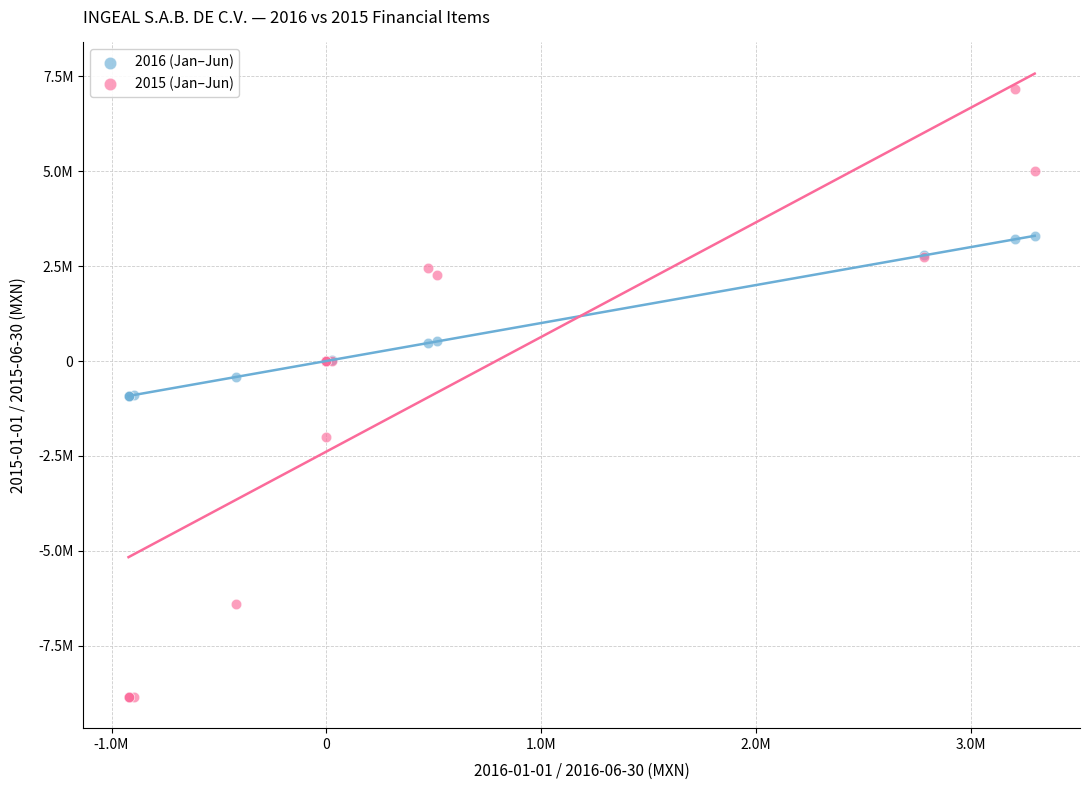

Which series contains the lowest Y value?

2015 (Jan–Jun)